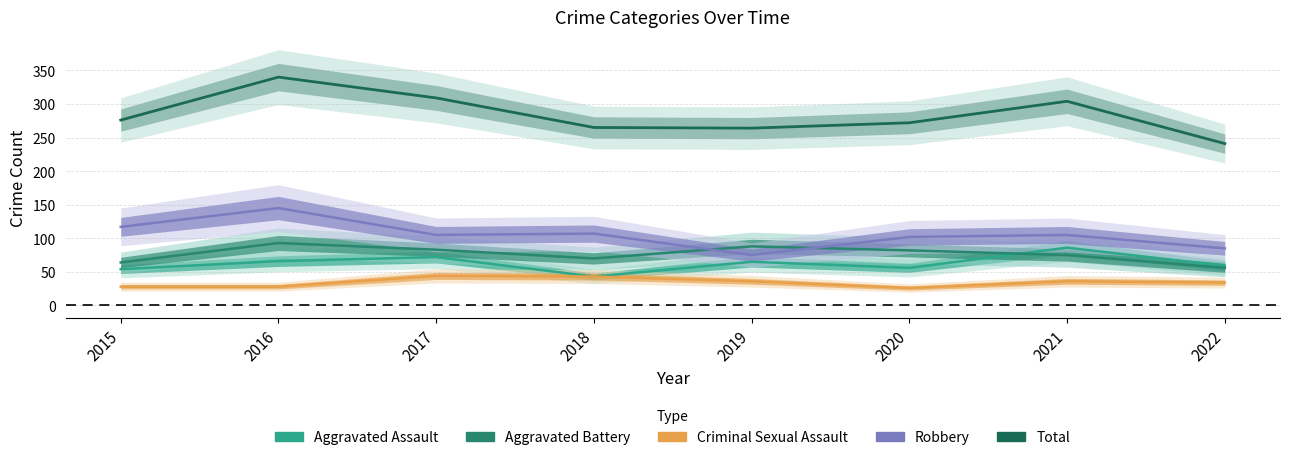

Does the chart display data point markers on the line(s)?

No